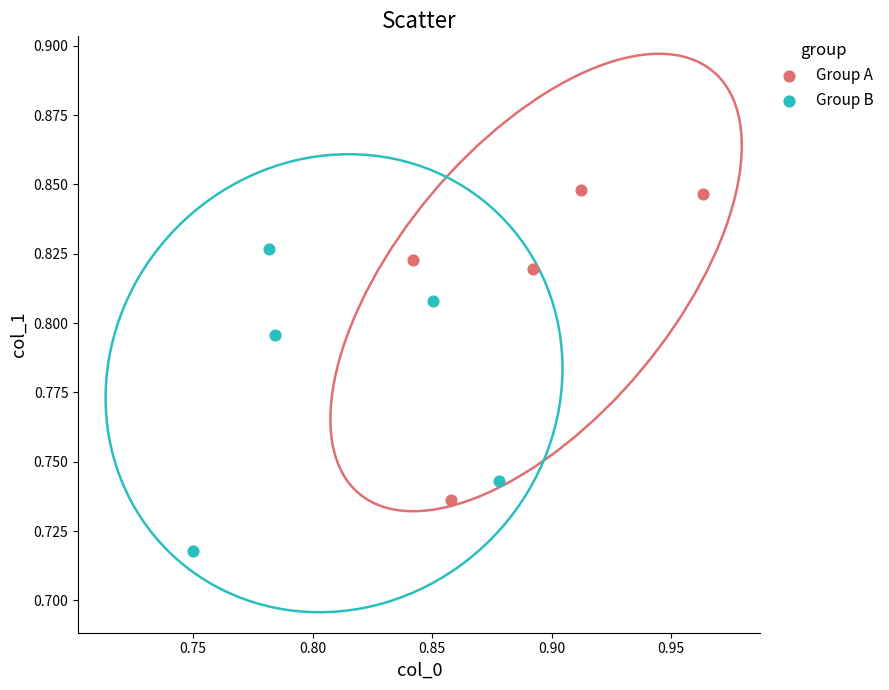

Which series contains the highest Y value?

Group A